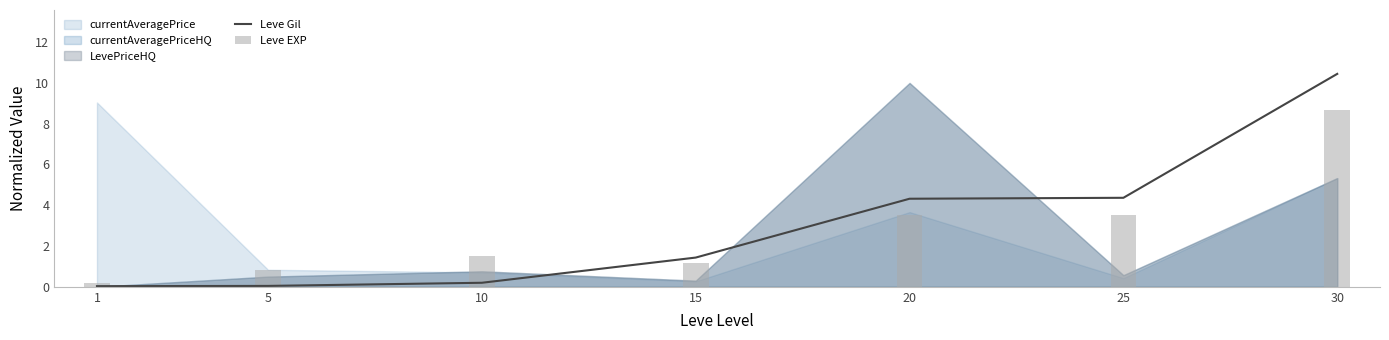

How many groups of bars are there?

7